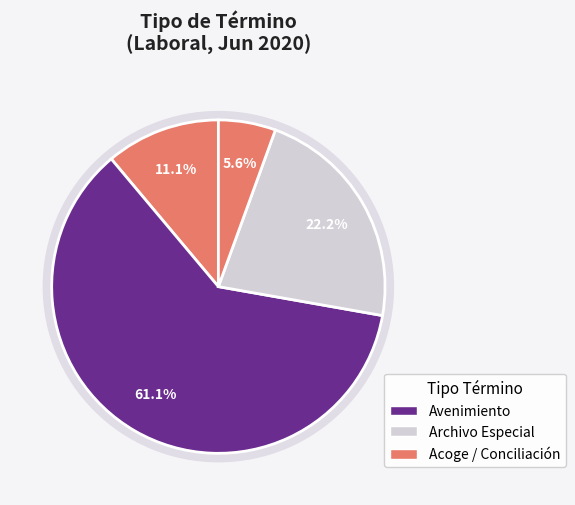

Does Conciliación account for over 50% of the chart?

No